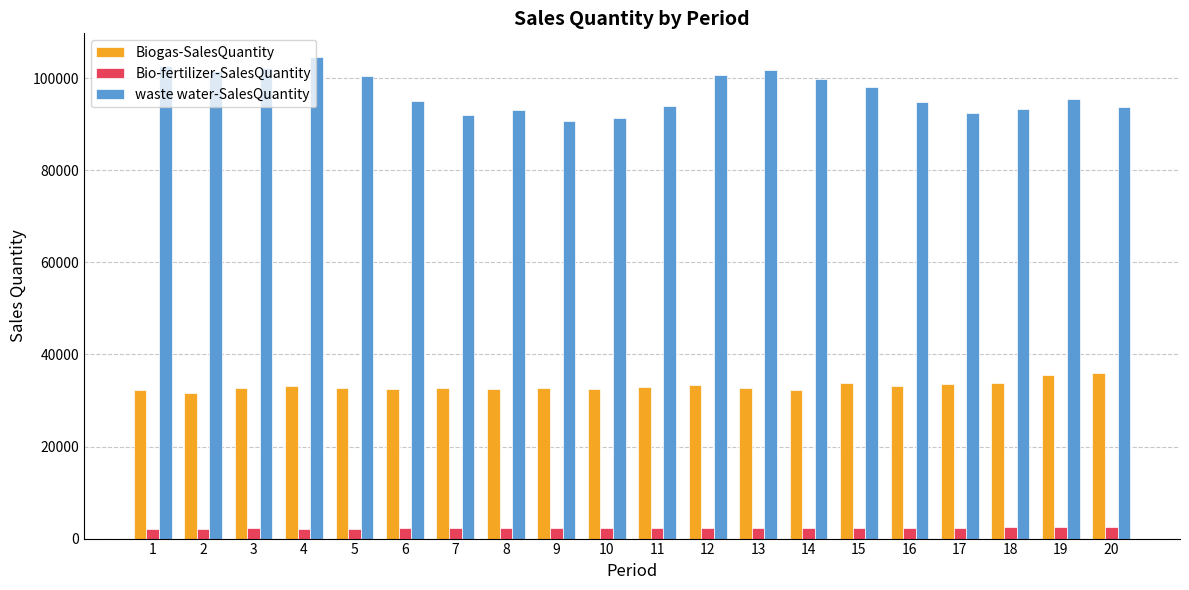

Rank the series by their average value, from lowest to highest.

Bio-fertilizer-SalesQuantity, Biogas-SalesQuantity, waste water-SalesQuantity